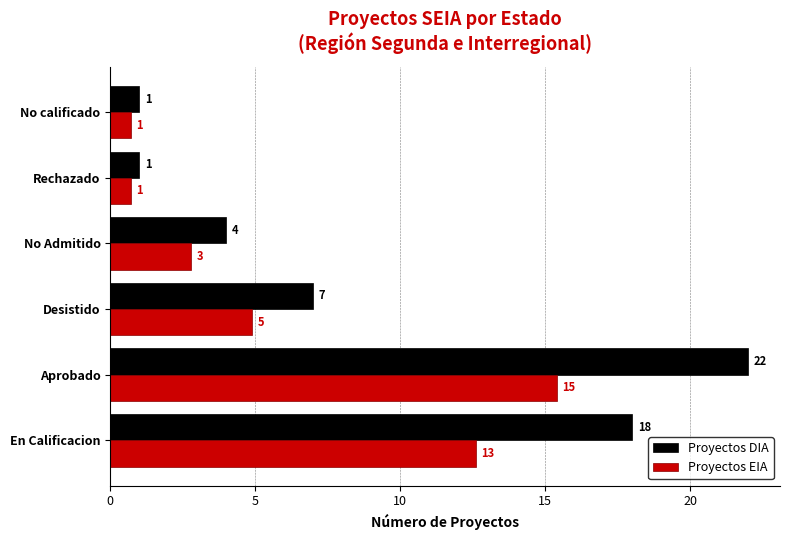

The value of Proyectos DIA at No Admitido is 4.0. True or false?

True